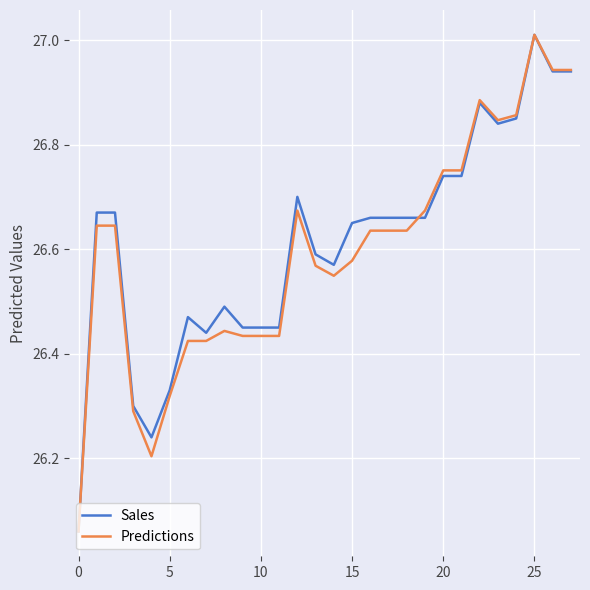

Rank the series by their average value, from highest to lowest.

Sales, Predictions